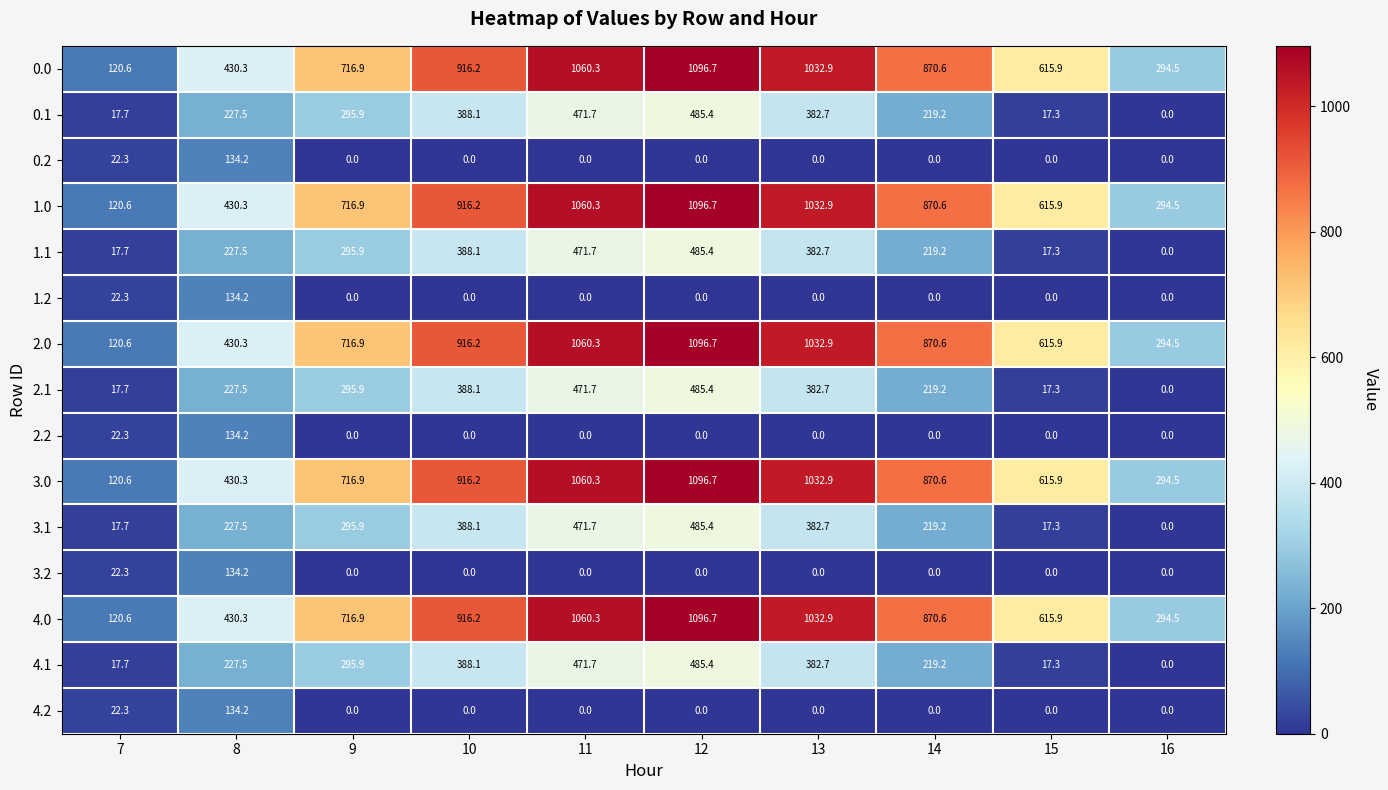

What is the maximum value shown in the chart?

1096.7